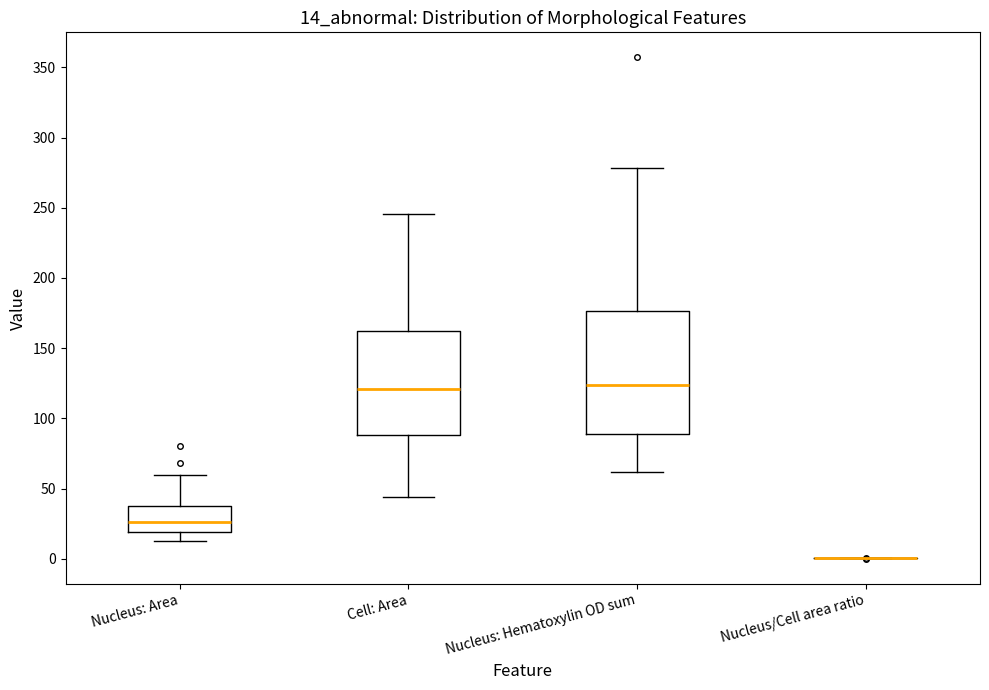

Comparing the boxes themselves (not the whiskers), which one is the tallest?

Nucleus: Hematoxylin OD sum